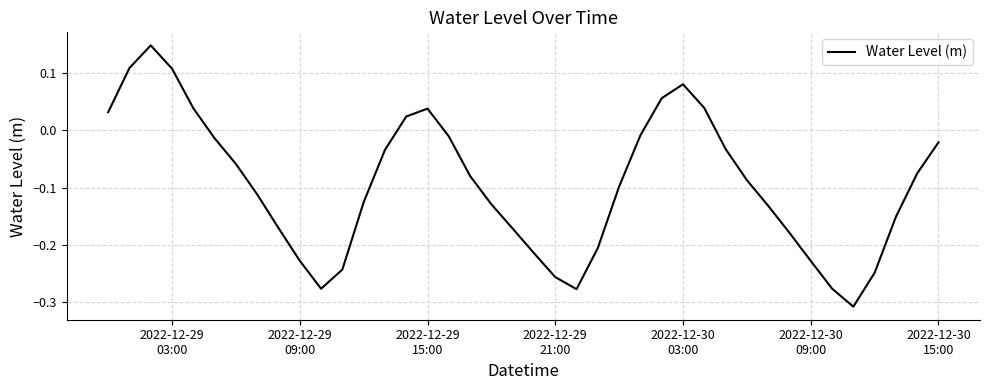

What is the difference between the maximum and minimum values?

0.5